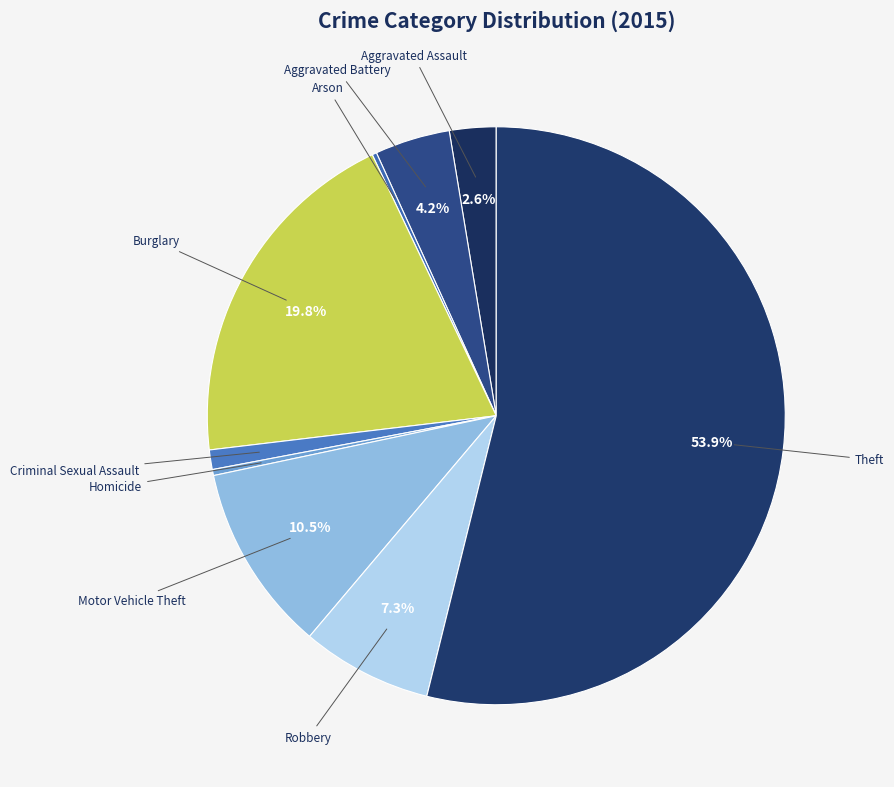

The Criminal Sexual Assault slice represents 11% of the pie. True or false?

False